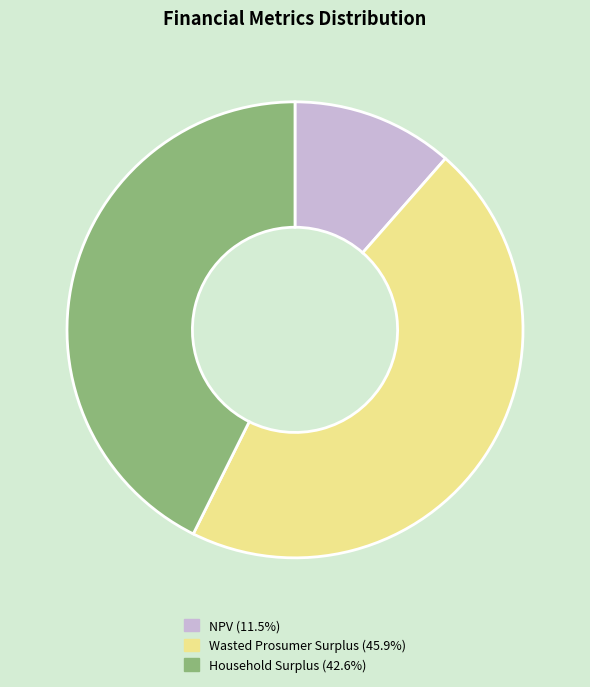

Approximately how many times larger is the value at Wasted Prosumer Surplus (45.9%) compared to NPV (11.5%)?

4.0